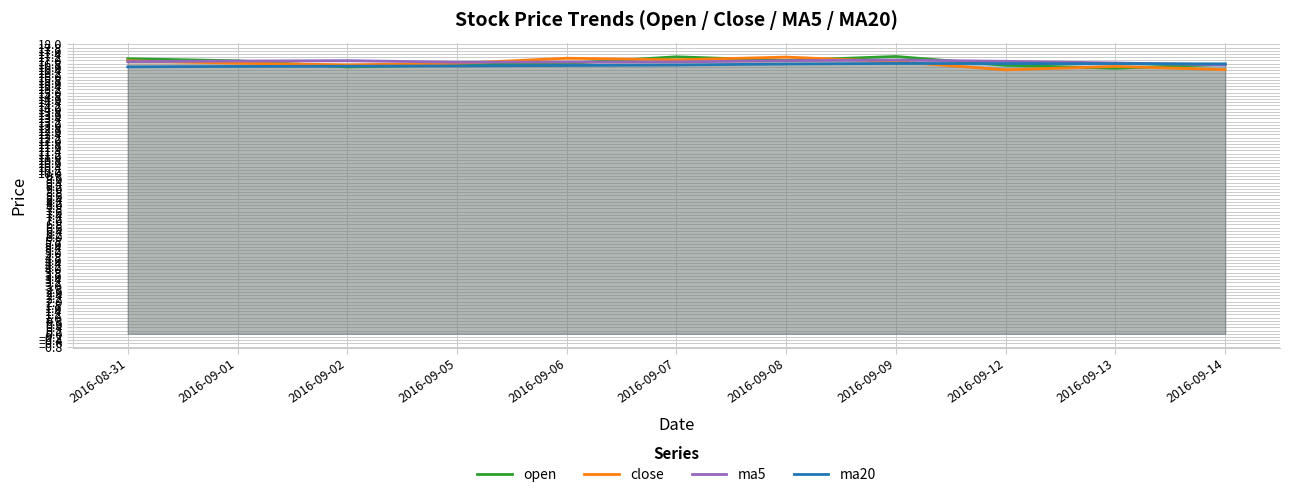

True or false: ma5 has a value of 11.0 at 2016-09-01.

False